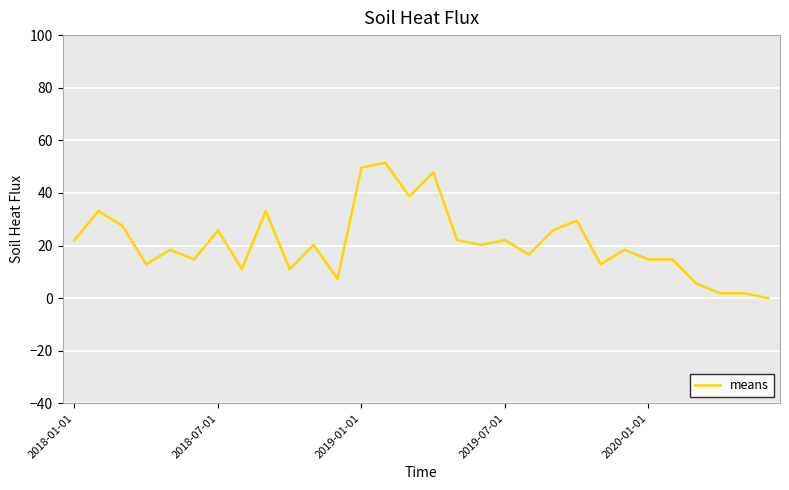

What is the difference between the maximum and minimum values?

51.5